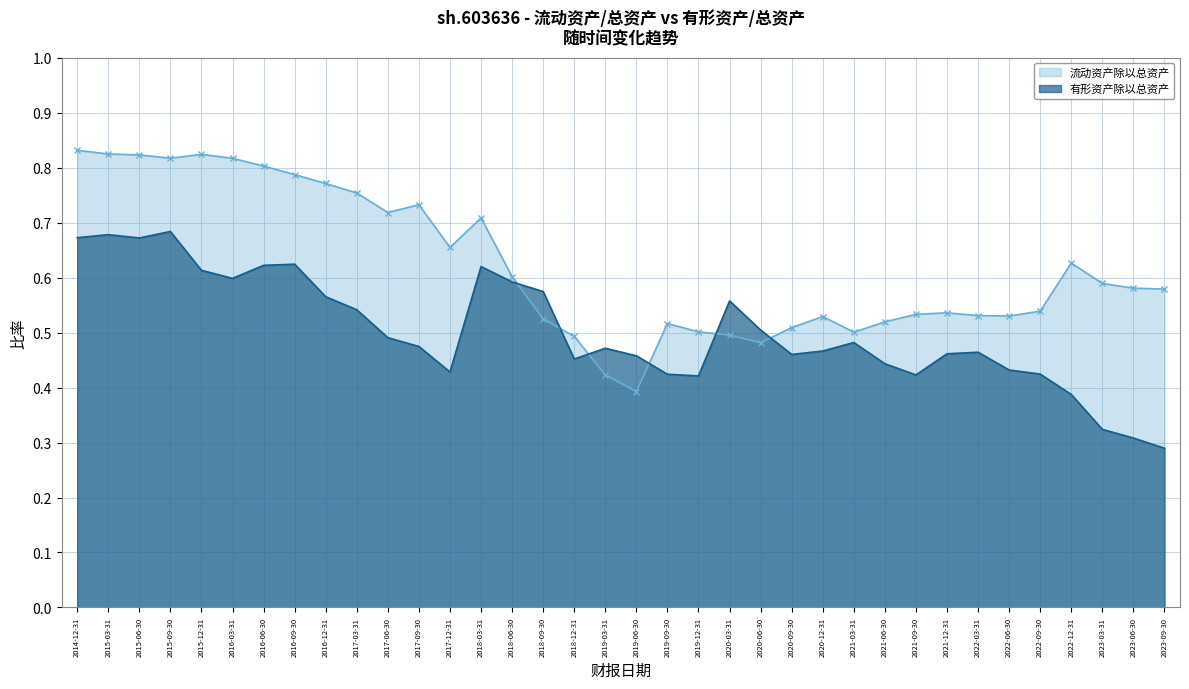

Reading left to right, extract all data points from this chart.

流动资产除以总资产: 2014-12-31=0.8	2015-03-31=0.8	2015-06-30=0.8	2015-09-30=0.8	2015-12-31=0.8	2016-03-31=0.8	2016-06-30=0.8	2016-09-30=0.8	2016-12-31=0.8	2017-03-31=0.8	2017-06-30=0.7	2017-09-30=0.7	2017-12-31=0.7	2018-03-31=0.7	2018-06-30=0.6	2018-09-30=0.5	2018-12-31=0.5	2019-03-31=0.4	2019-06-30=0.4	2019-09-30=0.5	2019-12-31=0.5	2020-03-31=0.5	2020-06-30=0.5	2020-09-30=0.5	2020-12-31=0.5	2021-03-31=0.5	2021-06-30=0.5	2021-09-30=0.5	2021-12-31=0.5	2022-03-31=0.5	2022-06-30=0.5	2022-09-30=0.5	2022-12-31=0.6	2023-03-31=0.6	2023-06-30=0.6	2023-09-30=0.6
有形资产除以总资产: 2014-12-31=0.7	2015-03-31=0.7	2015-06-30=0.7	2015-09-30=0.7	2015-12-31=0.6	2016-03-31=0.6	2016-06-30=0.6	2016-09-30=0.6	2016-12-31=0.6	2017-03-31=0.5	2017-06-30=0.5	2017-09-30=0.5	2017-12-31=0.4	2018-03-31=0.6	2018-06-30=0.6	2018-09-30=0.6	2018-12-31=0.5	2019-03-31=0.5	2019-06-30=0.5	2019-09-30=0.4	2019-12-31=0.4	2020-03-31=0.6	2020-06-30=0.5	2020-09-30=0.5	2020-12-31=0.5	2021-03-31=0.5	2021-06-30=0.4	2021-09-30=0.4	2021-12-31=0.5	2022-03-31=0.5	2022-06-30=0.4	2022-09-30=0.4	2022-12-31=0.4	2023-03-31=0.3	2023-06-30=0.3	2023-09-30=0.3